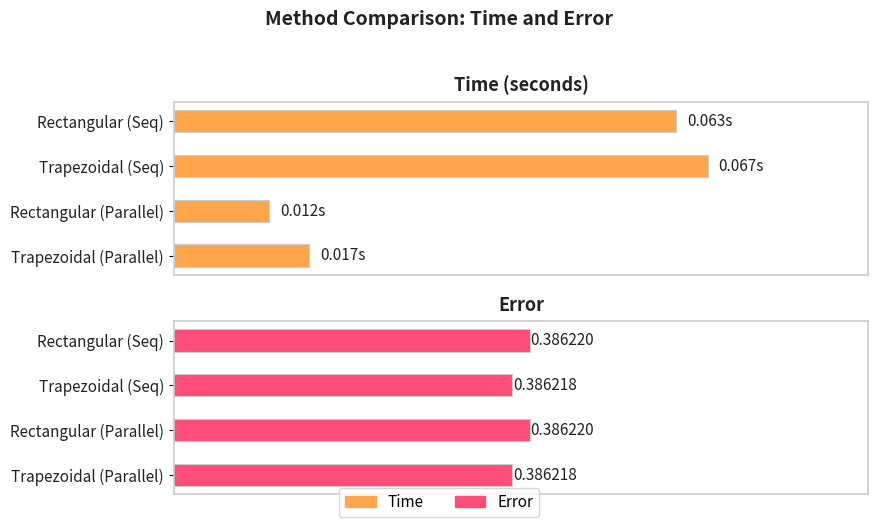

At how many categories does at least one series exceed 0?

4